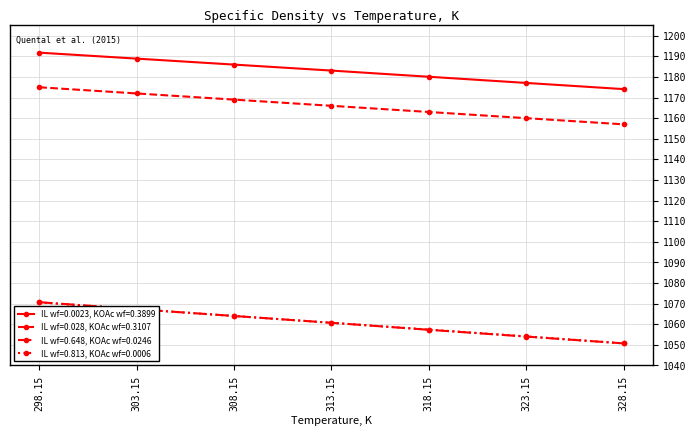

List the series in order of their peak value, highest first.

IL wf=0.0023, KOAc wf=0.3899, IL wf=0.028, KOAc wf=0.3107, IL wf=0.648, KOAc wf=0.0246, IL wf=0.813, KOAc wf=0.0006